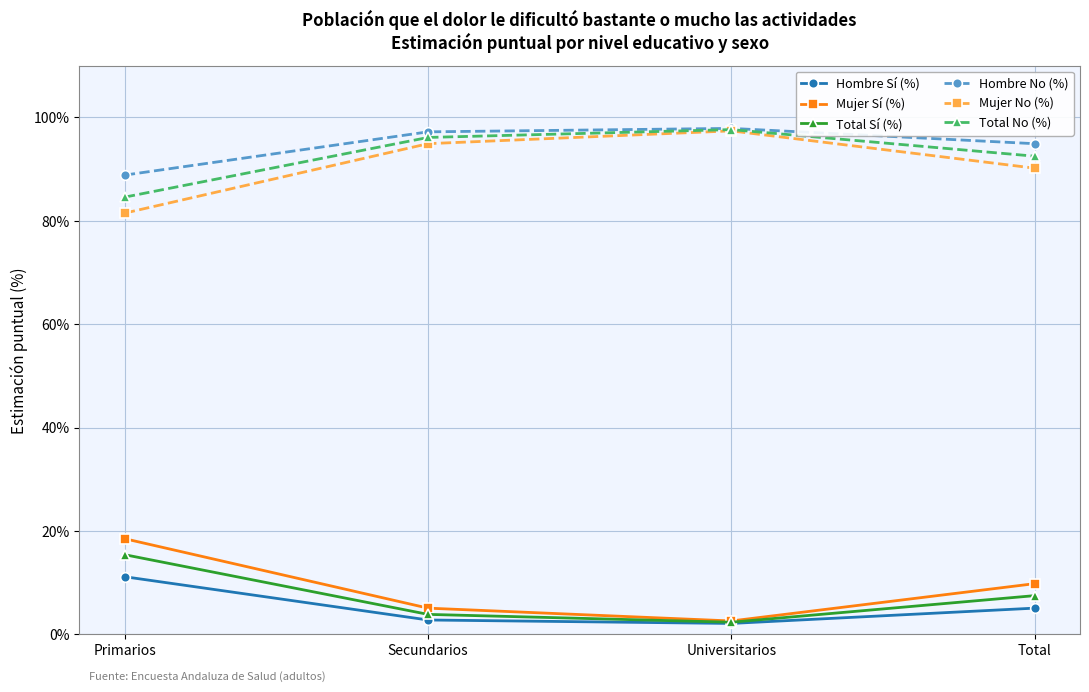

True or false: Total Sí (%) and Hombre No (%) intersect in this chart.

False